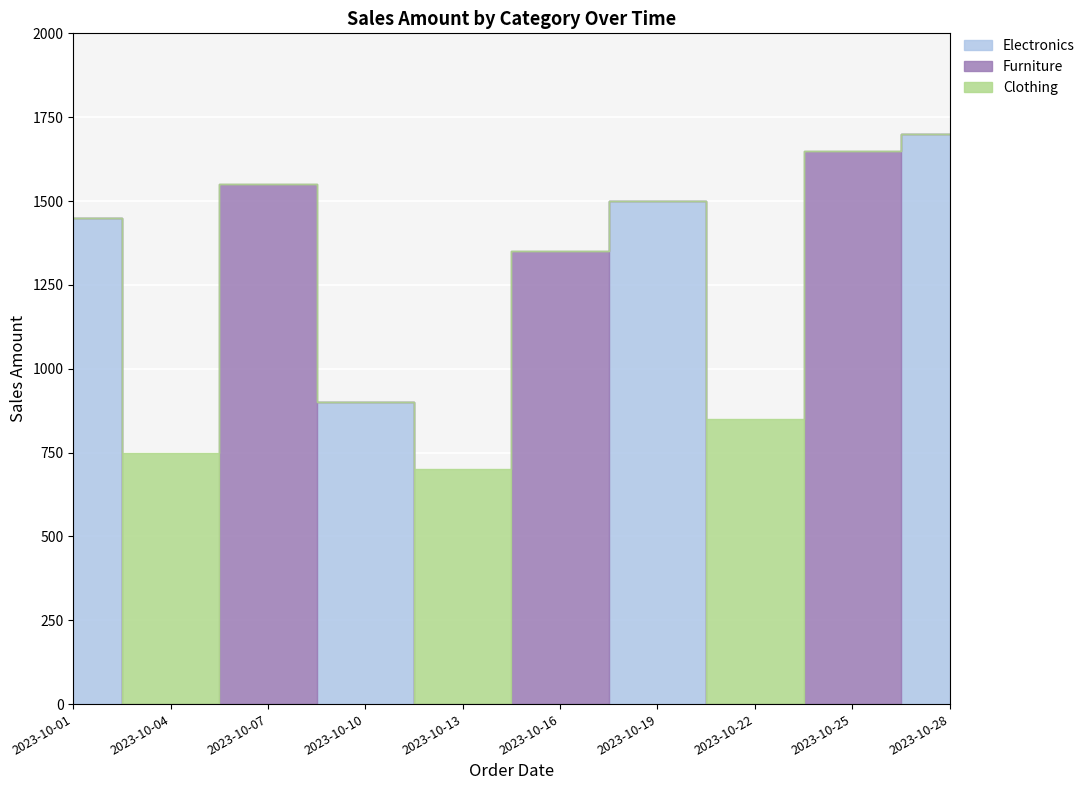

Rank the series at 2023-10-01 from lowest to highest value.

Furniture, Clothing, Electronics